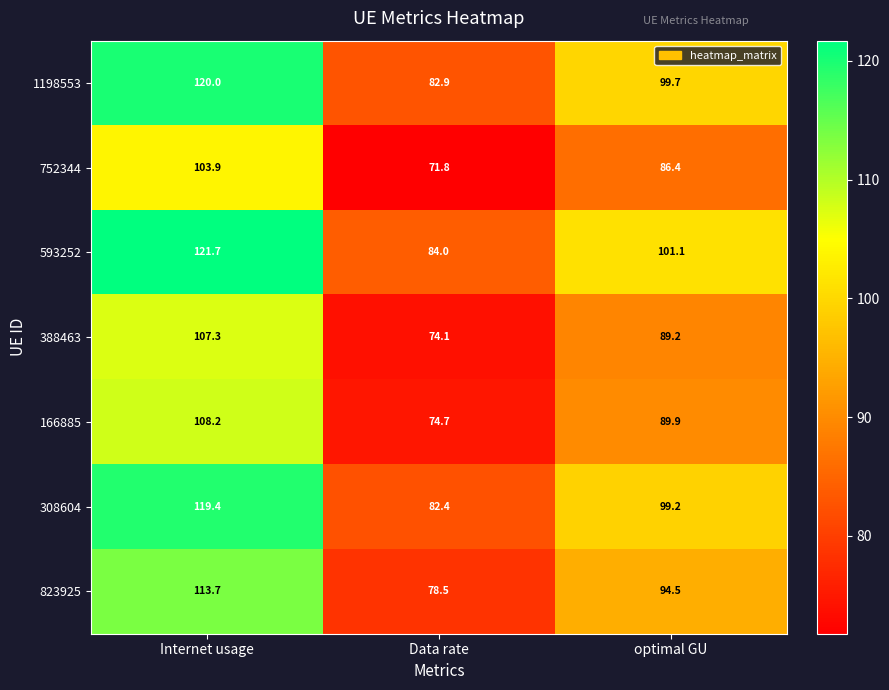

The 166885 series shows 108.2 at Internet usage. True or false?

True